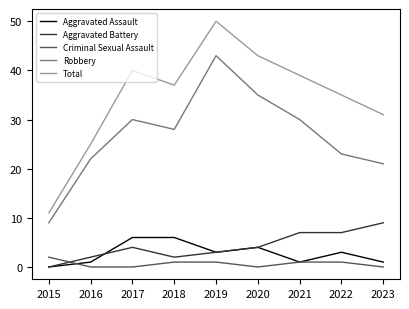

True or false: Aggravated Assault has a value of 6 at 2018.

True